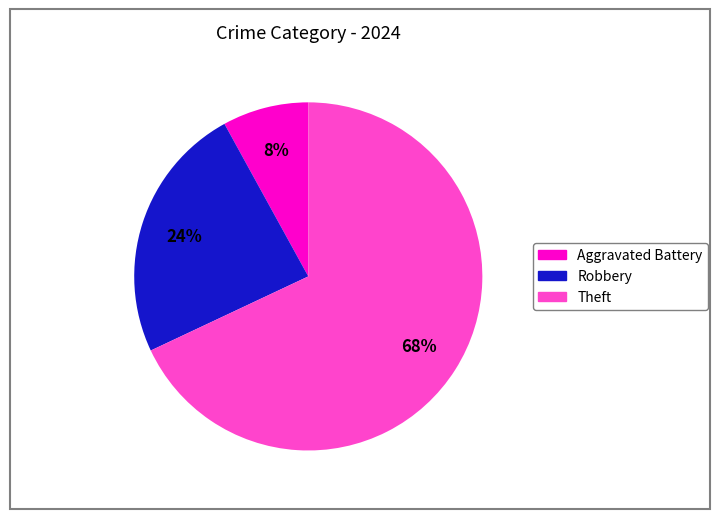

Is there a majority slice in this chart?

Yes